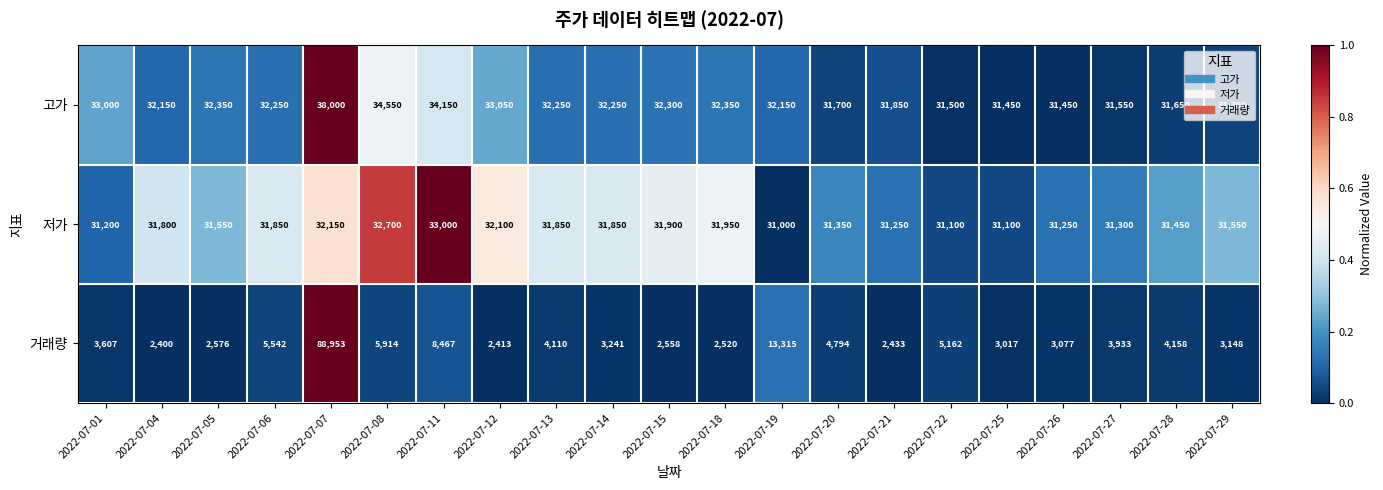

Which series changed the most between 2022-07-01 and 2022-07-15?

거래량